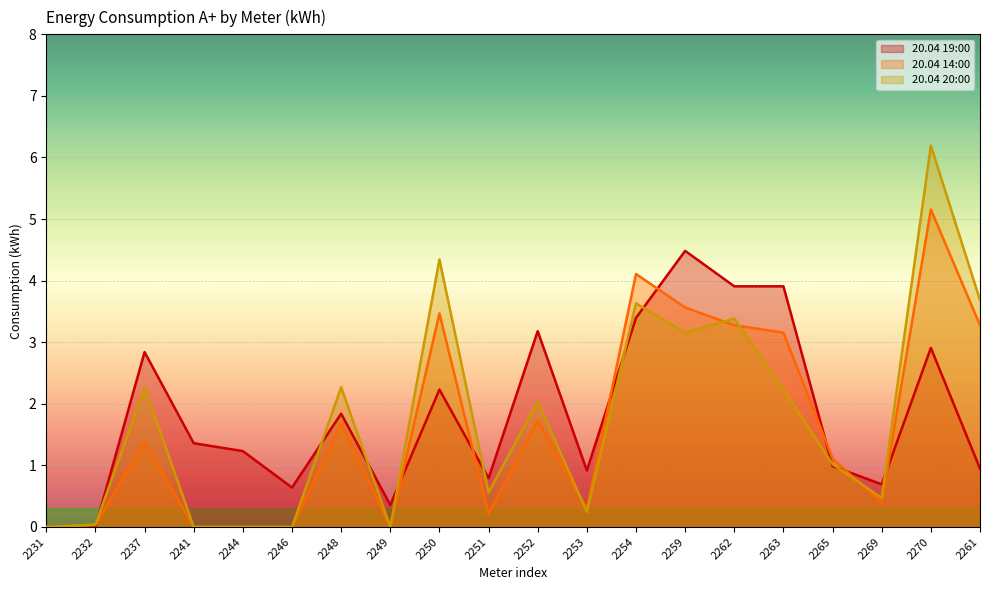

At which category does 20.04 14:00 reach its first local peak?

2237